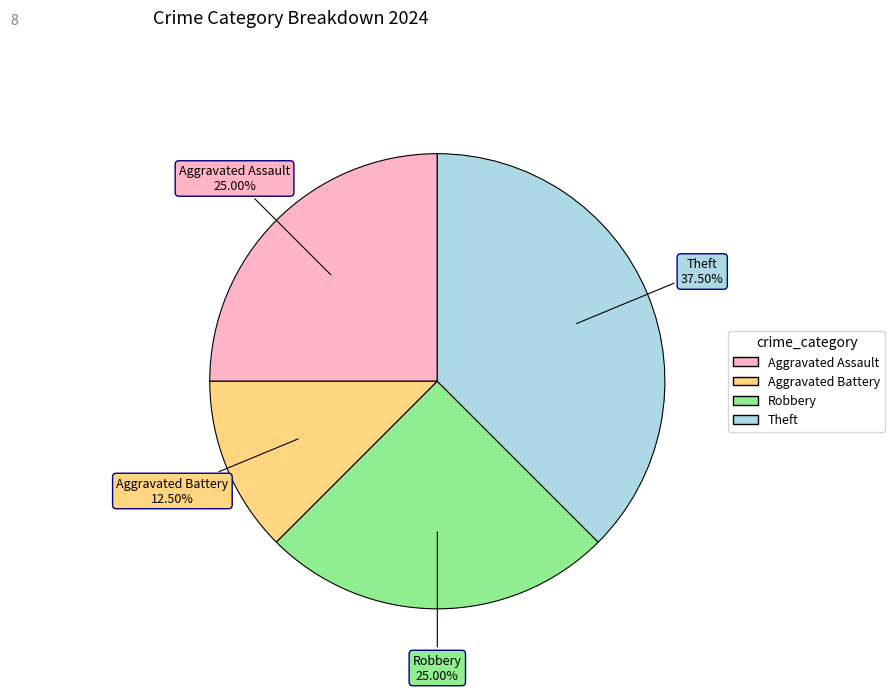

To the nearest percent, what is the combined percentage of Theft and Aggravated Battery?

50%